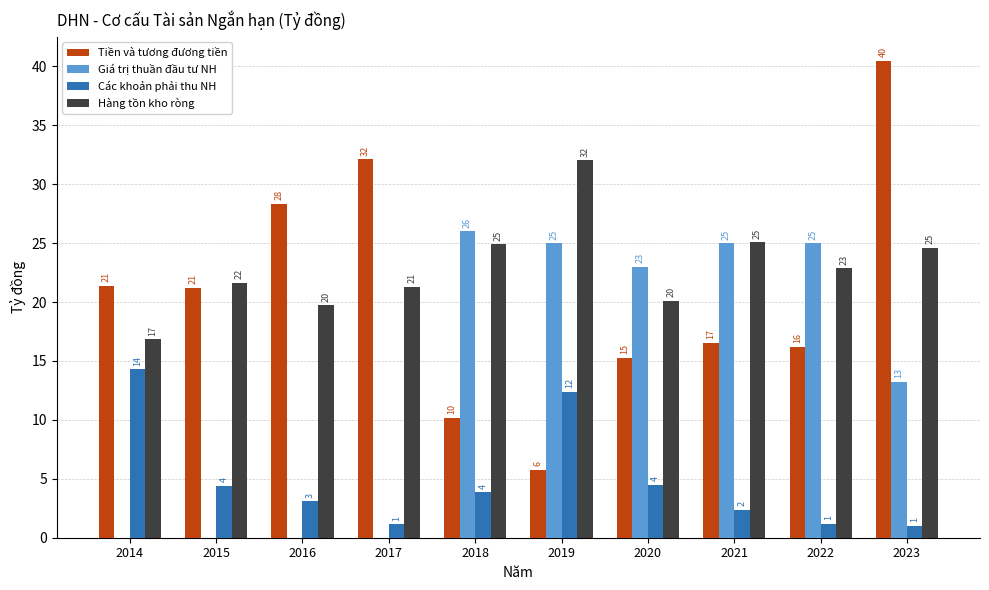

Rank the categories by Hàng tồn kho ròng value from lowest to highest.

2014, 2016, 2020, 2017, 2015, 2022, 2023, 2018, 2021, 2019